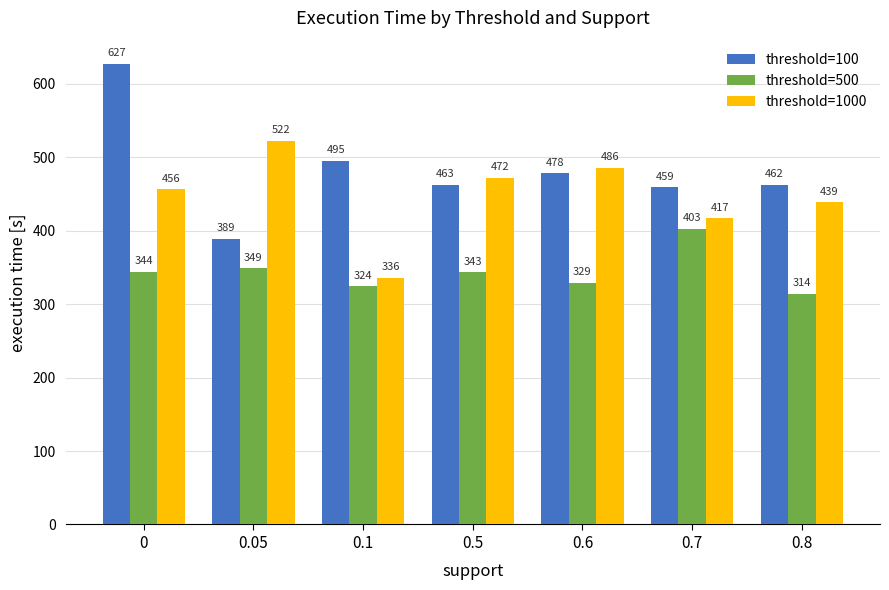

What is the sum of all threshold=500 values?

2407.4